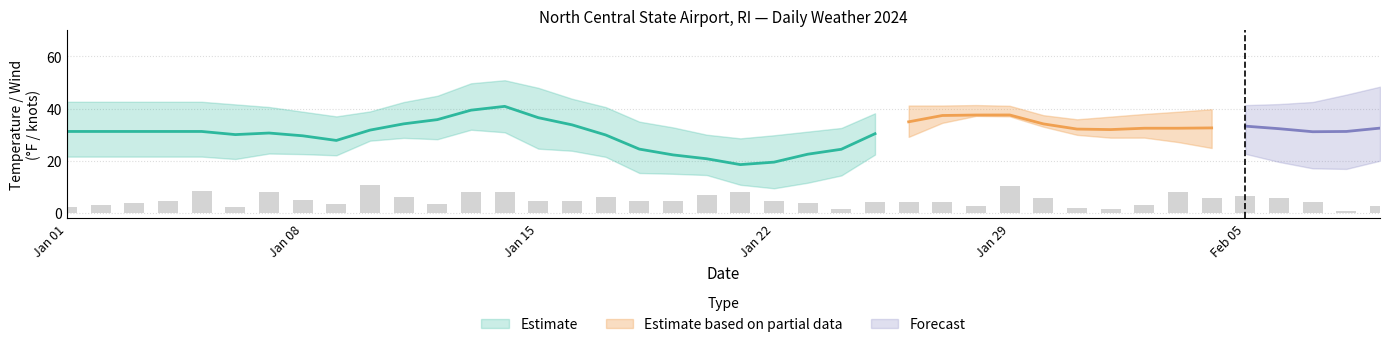

How many data points does each series have?

40